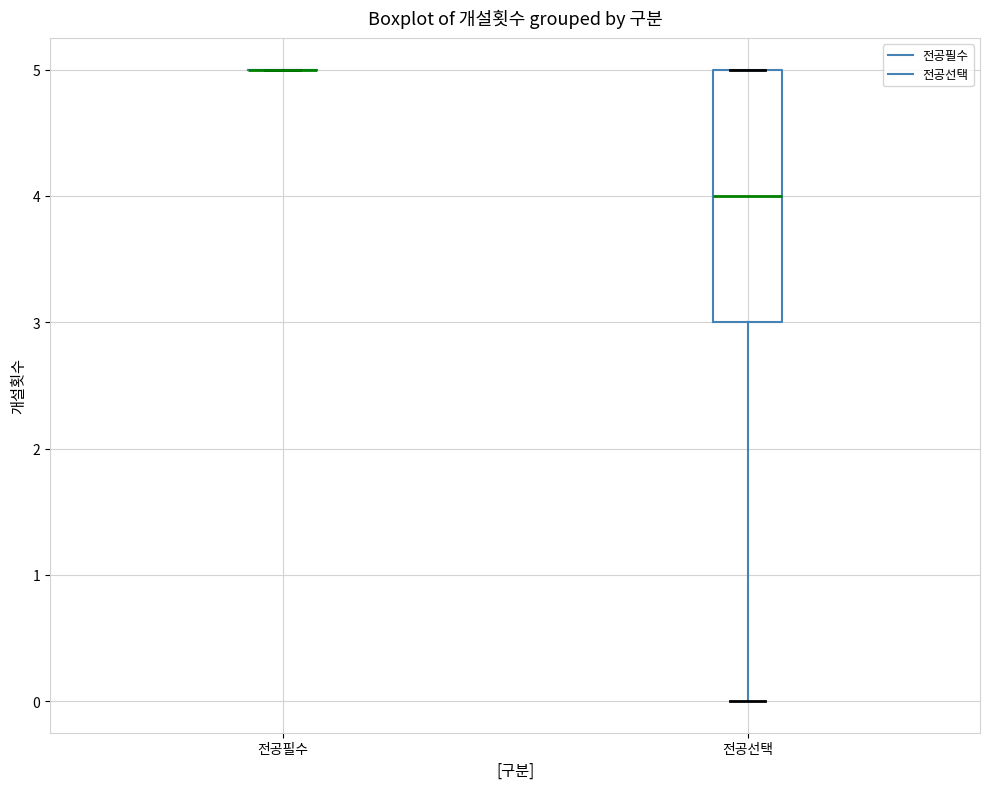

Where is the lower edge of the box for 전공선택 on the y-axis? The values are not printed on the chart, so give them approximately, as read against the axis.

3